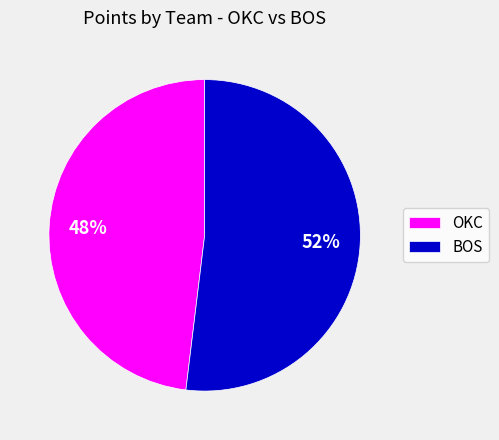

Is there any slice that represents more than half of the pie?

Yes